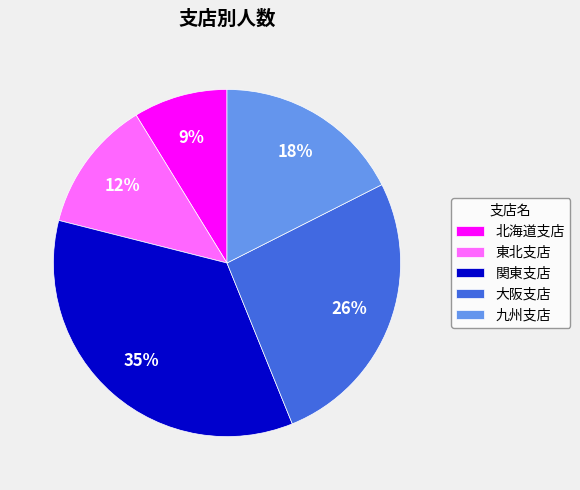

Does 大阪支店 represent more than half of the total?

No